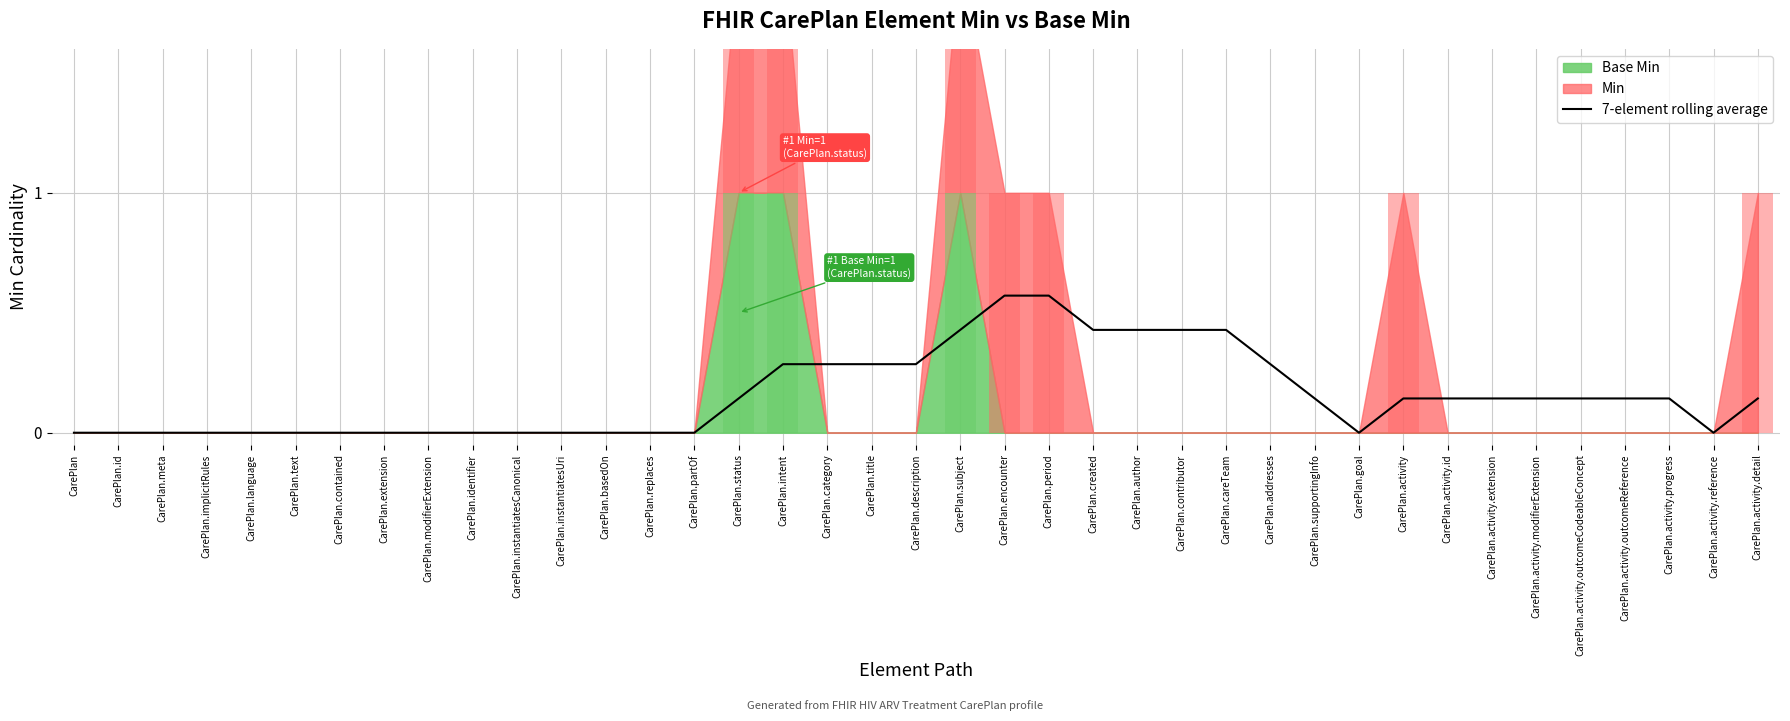

Reading left to right, what are all the values shown in this chart?

CarePlan=0.0	CarePlan.id=0.0	CarePlan.meta=0.0	CarePlan.implicitRules=0.0	CarePlan.language=0.0	CarePlan.text=0.0	CarePlan.contained=0.0	CarePlan.extension=0.0	CarePlan.modifierExtension=0.0	CarePlan.identifier=0.0	CarePlan.instantiatesCanonical=0.0	CarePlan.instantiatesUri=0.0	CarePlan.basedOn=0.0	CarePlan.replaces=0.0	CarePlan.partOf=0.0	CarePlan.status=0.1	CarePlan.intent=0.3	CarePlan.category=0.3	CarePlan.title=0.3	CarePlan.description=0.3	CarePlan.subject=0.4	CarePlan.encounter=0.6	CarePlan.period=0.6	CarePlan.created=0.4	CarePlan.author=0.4	CarePlan.contributor=0.4	CarePlan.careTeam=0.4	CarePlan.addresses=0.3	CarePlan.supportingInfo=0.1	CarePlan.goal=0.0	CarePlan.activity=0.1	CarePlan.activity.id=0.1	CarePlan.activity.extension=0.1	CarePlan.activity.modifierExtension=0.1	CarePlan.activity.outcomeCodeableConcept=0.1	CarePlan.activity.outcomeReference=0.1	CarePlan.activity.progress=0.1	CarePlan.activity.reference=0.0	CarePlan.activity.detail=0.1